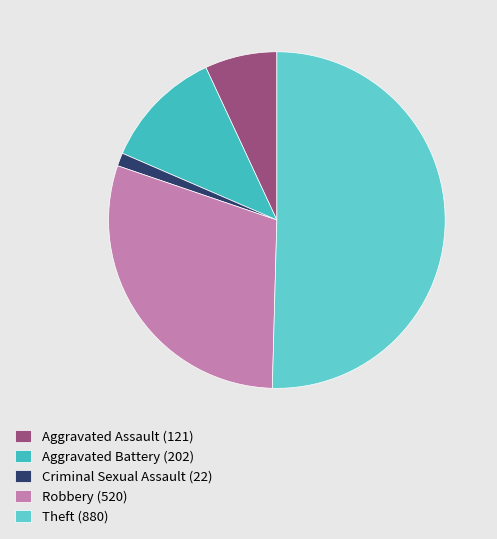

To the nearest percent, what percentage of the pie is Robbery?

30%